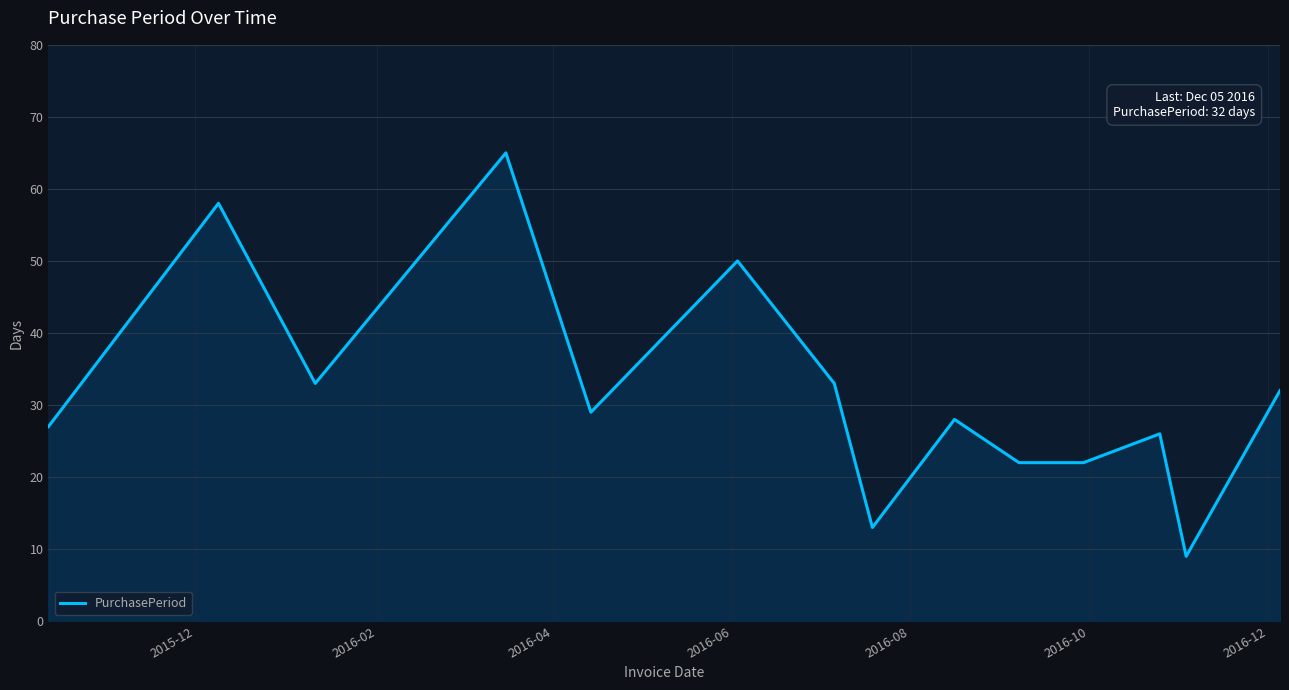

What is the difference between the maximum and minimum values?

56